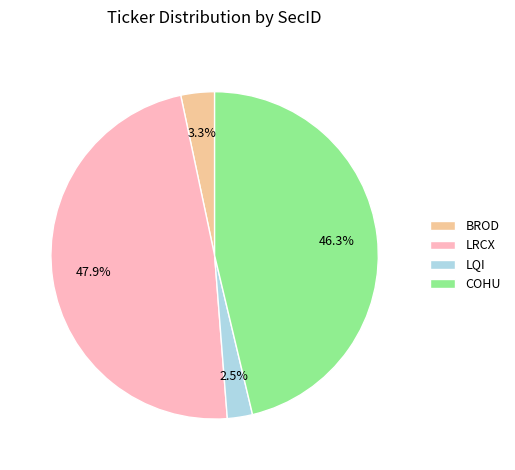

Is the sum of BROD and COHU greater than half?

No